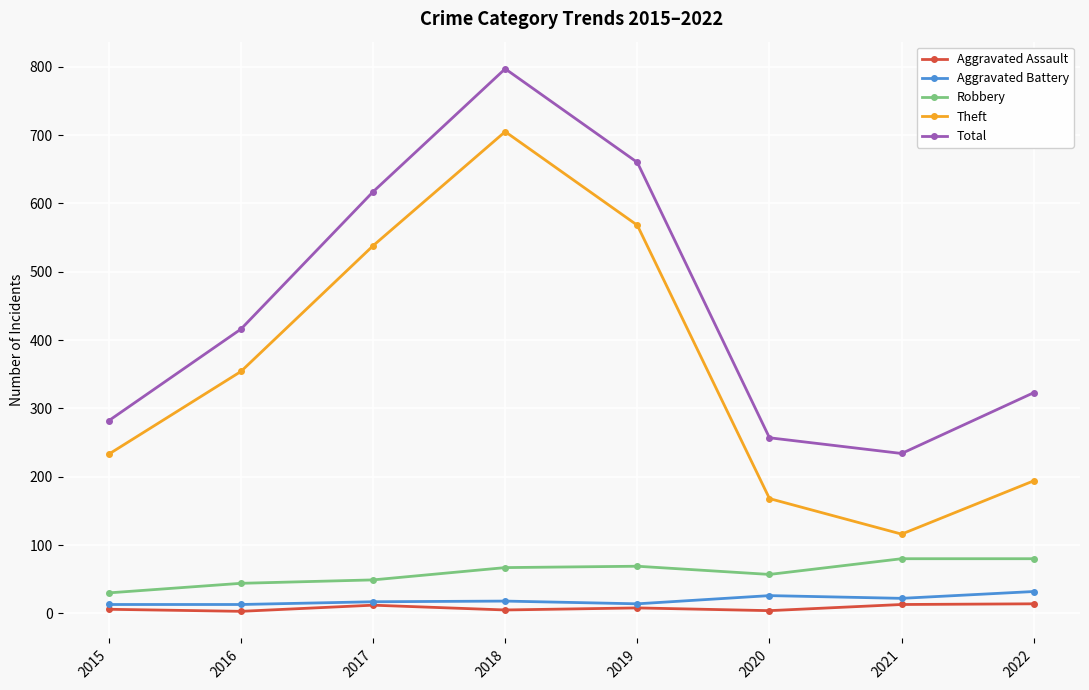

Which series changed the most between 2020 and 2021?

Theft